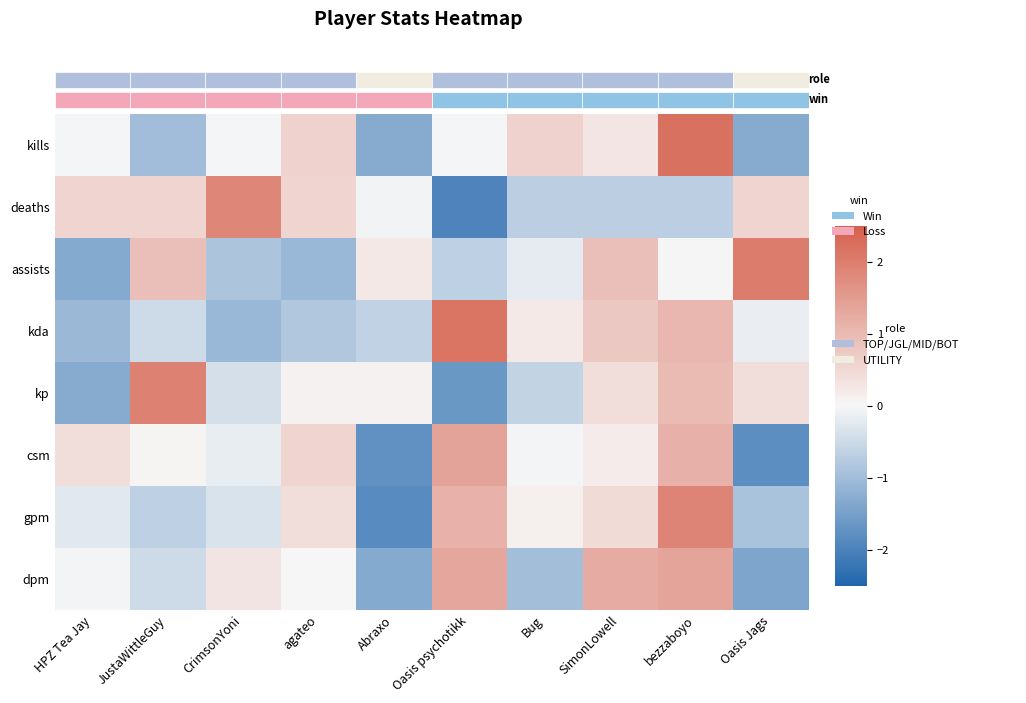

Reading left to right, what are all the values shown in this chart?

kills: HPZ Tea Jay=-0.0	JustaWittleGuy=-1.0	CrimsonYoni=-0.0	agateo=0.6	Abraxo=-1.3	Oasis psychotikk=-0.0	Bug=0.6	SimonLowell=0.3	bezzaboyo=2.2	Oasis Jags=-1.3
deaths: HPZ Tea Jay=0.6	JustaWittleGuy=0.6	CrimsonYoni=1.8	agateo=0.6	Abraxo=-0.1	Oasis psychotikk=-2.0	Bug=-0.7	SimonLowell=-0.7	bezzaboyo=-0.7	Oasis Jags=0.6
assists: HPZ Tea Jay=-1.3	JustaWittleGuy=0.9	CrimsonYoni=-0.9	agateo=-1.1	Abraxo=0.2	Oasis psychotikk=-0.6	Bug=-0.2	SimonLowell=0.9	bezzaboyo=0.0	Oasis Jags=2.0
kda: HPZ Tea Jay=-1.1	JustaWittleGuy=-0.5	CrimsonYoni=-1.1	agateo=-0.8	Abraxo=-0.6	Oasis psychotikk=2.2	Bug=0.2	SimonLowell=0.8	bezzaboyo=1.1	Oasis Jags=-0.2
kp: HPZ Tea Jay=-1.3	JustaWittleGuy=1.9	CrimsonYoni=-0.4	agateo=0.1	Abraxo=0.1	Oasis psychotikk=-1.6	Bug=-0.6	SimonLowell=0.4	bezzaboyo=1.0	Oasis Jags=0.4
csm: HPZ Tea Jay=0.4	JustaWittleGuy=0.1	CrimsonYoni=-0.2	agateo=0.6	Abraxo=-1.7	Oasis psychotikk=1.4	Bug=-0.0	SimonLowell=0.2	bezzaboyo=1.1	Oasis Jags=-1.8
gpm: HPZ Tea Jay=-0.2	JustaWittleGuy=-0.7	CrimsonYoni=-0.3	agateo=0.4	Abraxo=-1.9	Oasis psychotikk=1.1	Bug=0.1	SimonLowell=0.5	bezzaboyo=1.9	Oasis Jags=-0.9
dpm: HPZ Tea Jay=-0.0	JustaWittleGuy=-0.5	CrimsonYoni=0.3	agateo=0.0	Abraxo=-1.3	Oasis psychotikk=1.3	Bug=-1.0	SimonLowell=1.2	bezzaboyo=1.4	Oasis Jags=-1.4